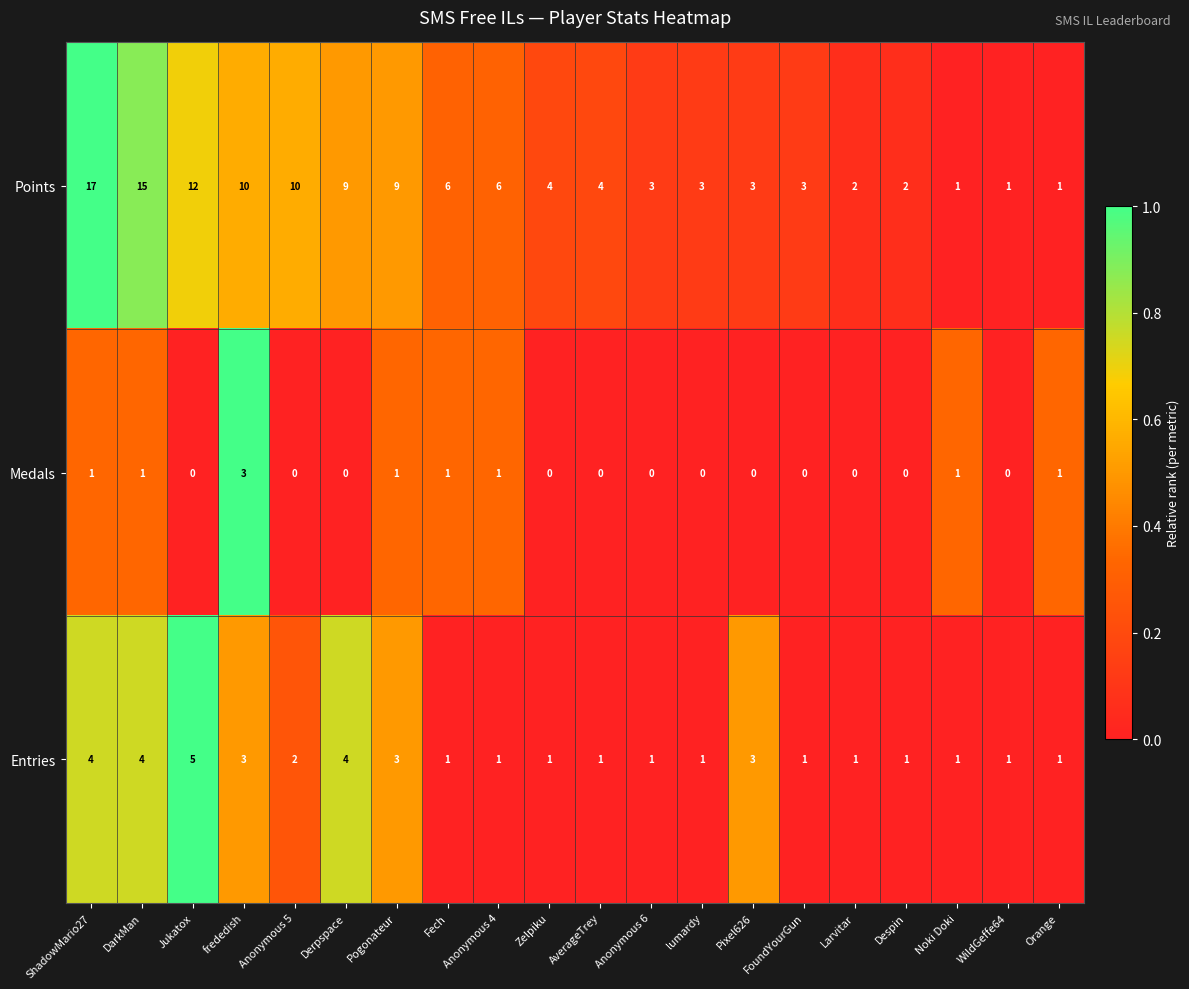

What is the difference between the maximum and minimum values in the Medals series?

3